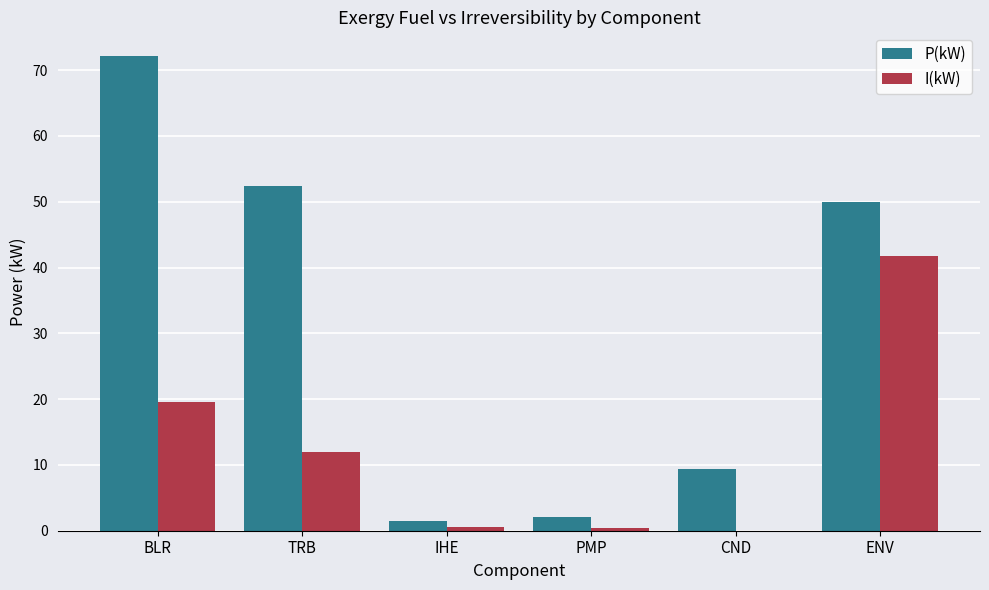

Is the value of P(kW) at TRB greater than the value of I(kW) at ENV?

Yes